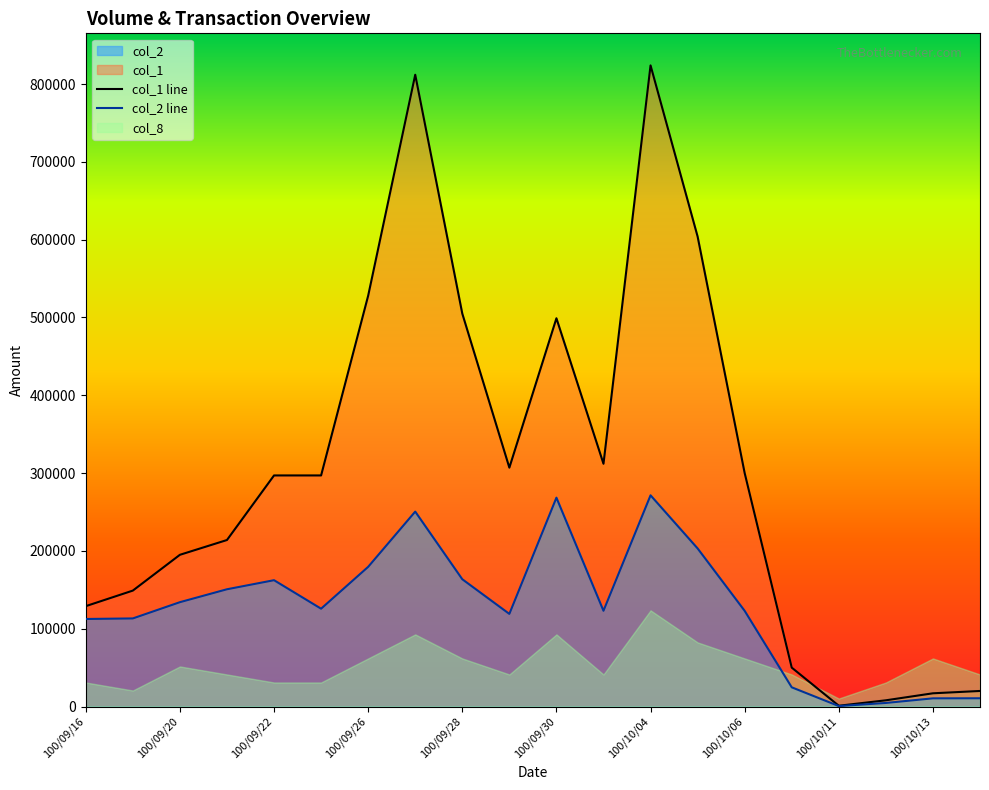

What is the label of the 4th point from the left?

100/09/21